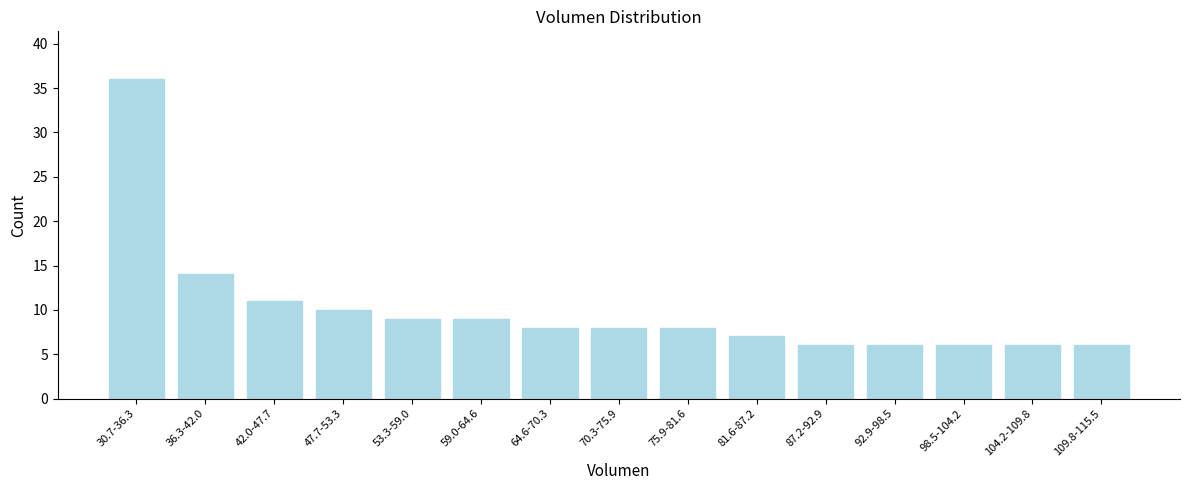

Reading left to right, list all the values displayed in this chart.

36	14	11	10	9	9	8	8	8	7	6	6	6	6	6